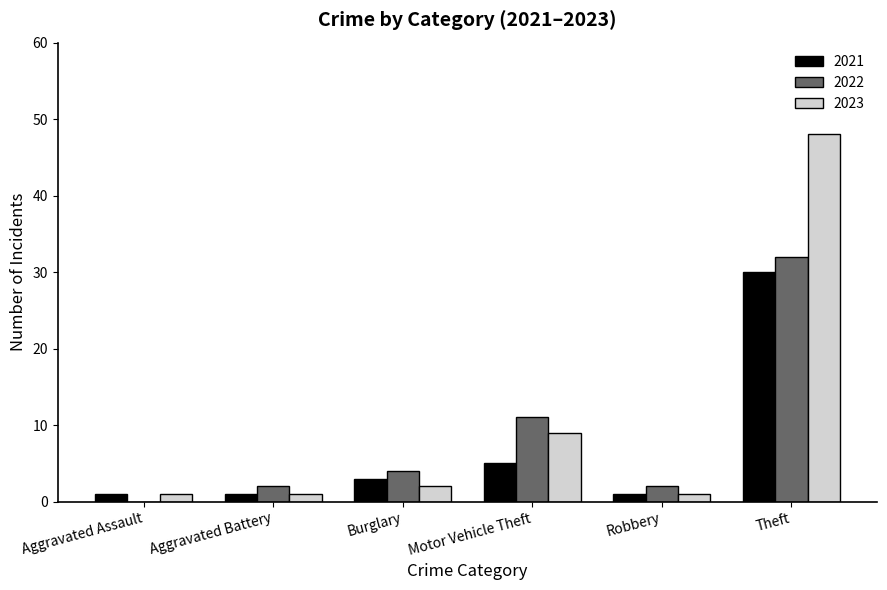

What is the sum of all 2023 values?

62